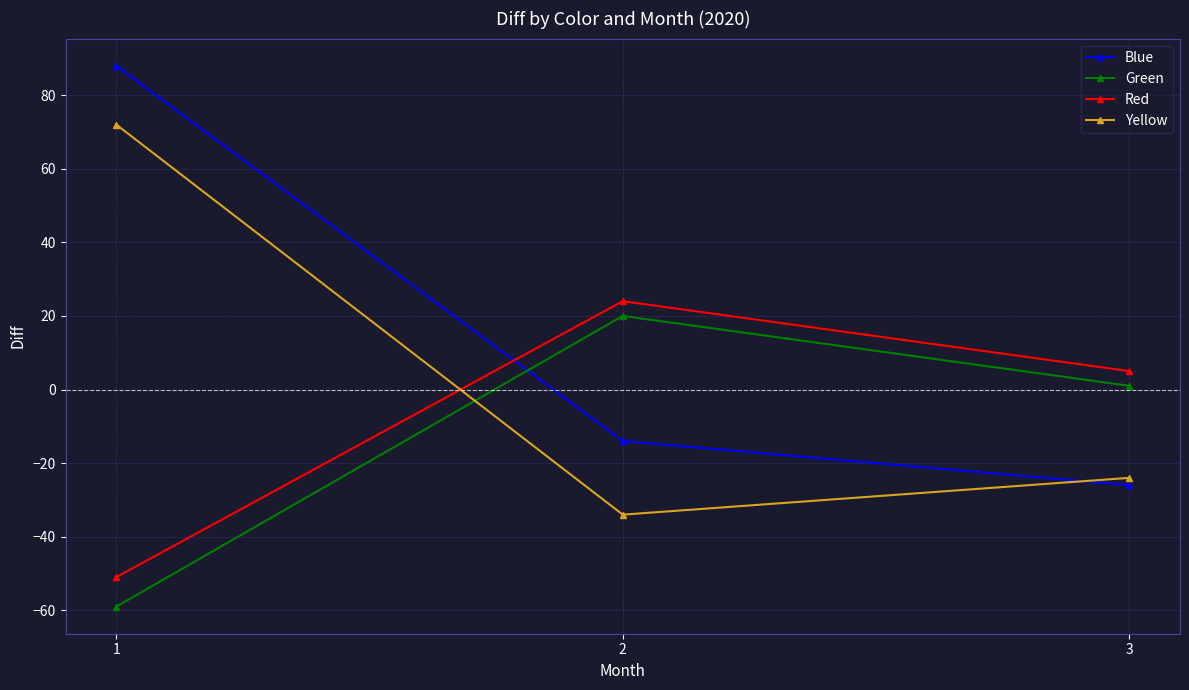

How many positive values does the Yellow series have?

1